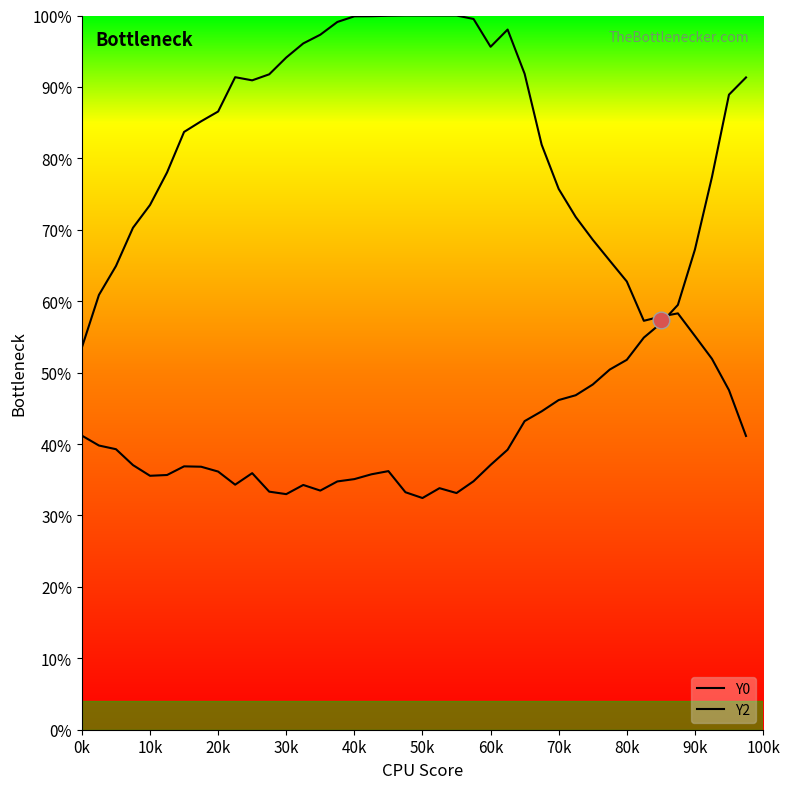

Does the chart have visible grid lines?

No